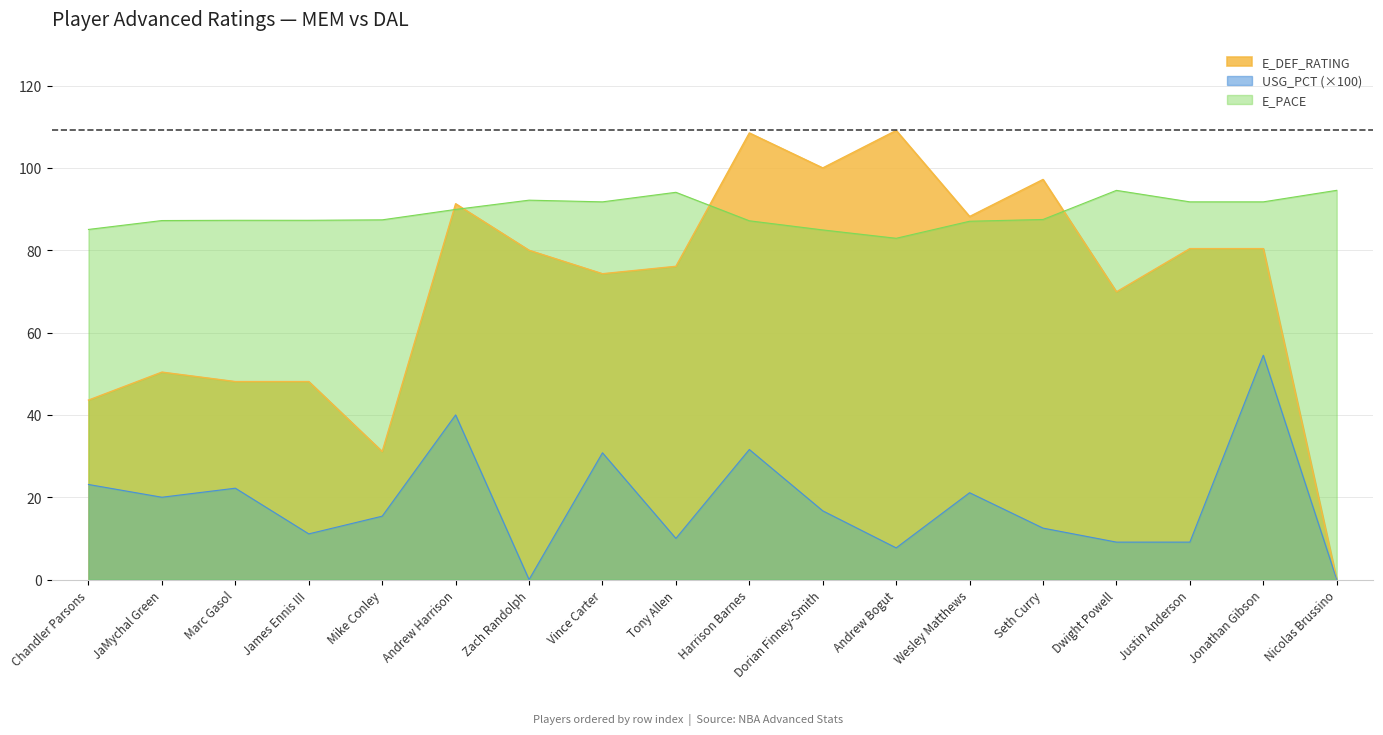

What is the label of the 16th point from the left?

Justin Anderson